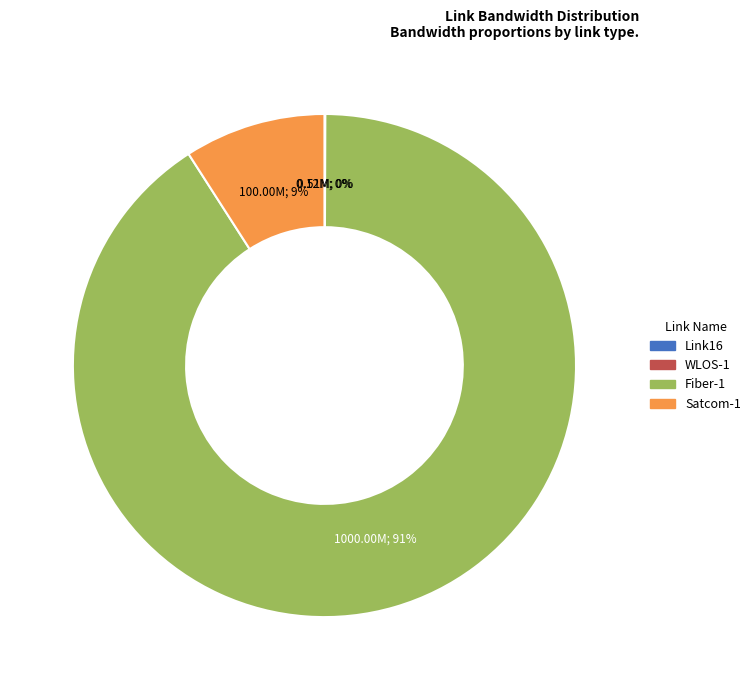

Which slice is the largest?

Fiber-1